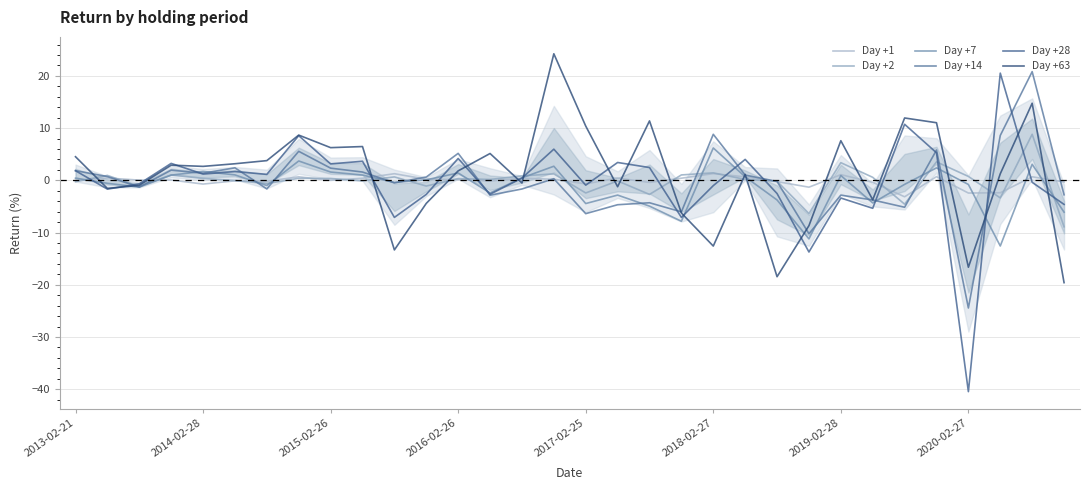

How many data points does each series have?

32